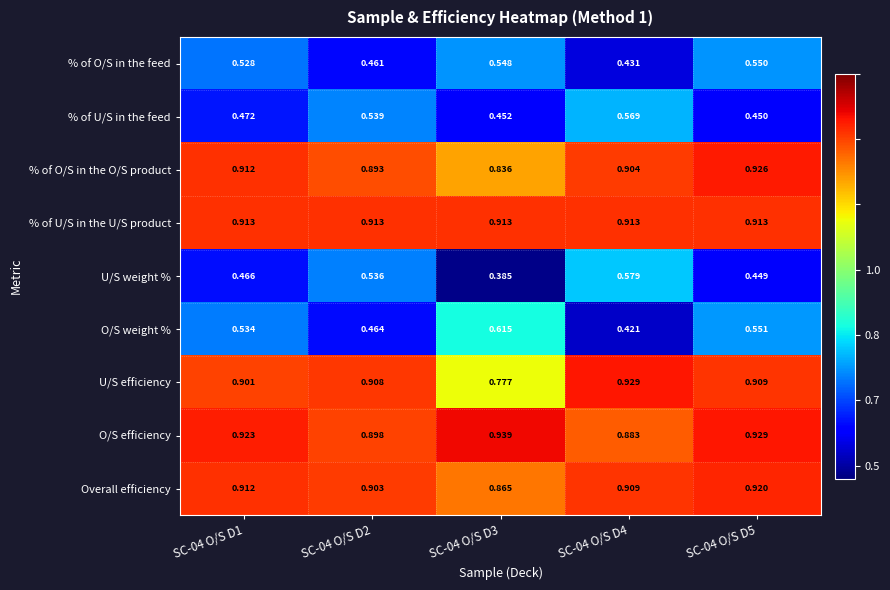

Is the value of % of O/S in the feed at SC-04 O/S D1 greater than the value of Overall efficiency at SC-04 O/S D4?

No